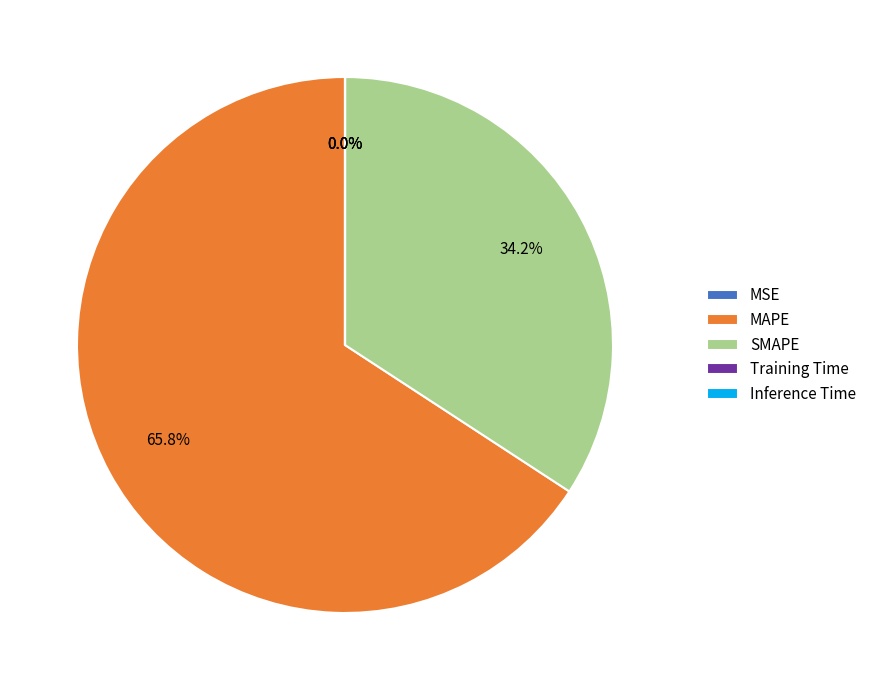

What is the ratio of the value at SMAPE to the value at MAPE?

0.5